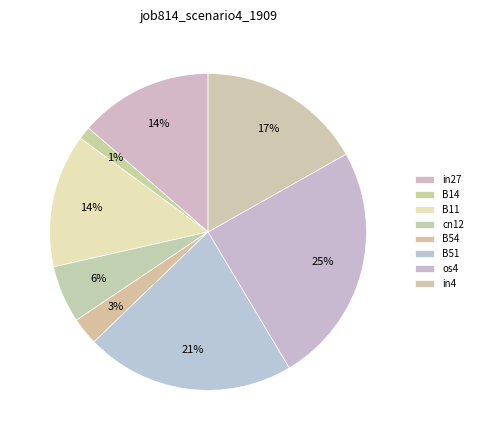

What percentage is the in27 slice, to the nearest percent?

14%